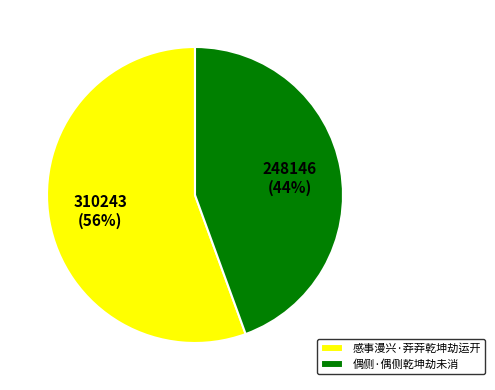

Combined, do 偶侧·偶侧乾坤劫未消 and 感事漫兴·莽莽乾坤劫运开 account for over 50%?

Yes